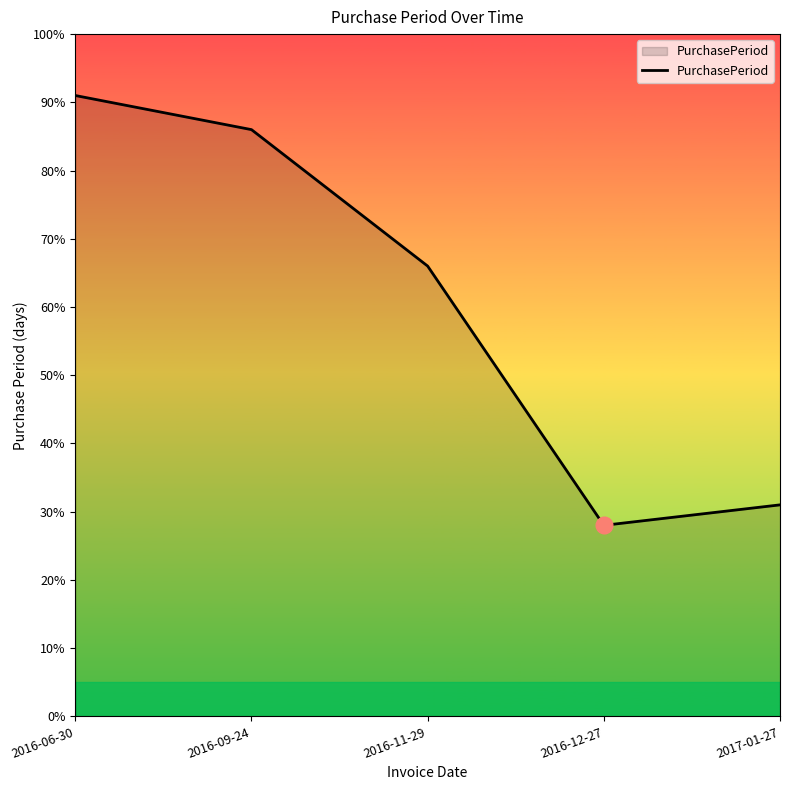

Rank the categories by value from lowest to highest.

2016-12-27, 2017-01-27, 2016-11-29, 2016-09-24, 2016-06-30